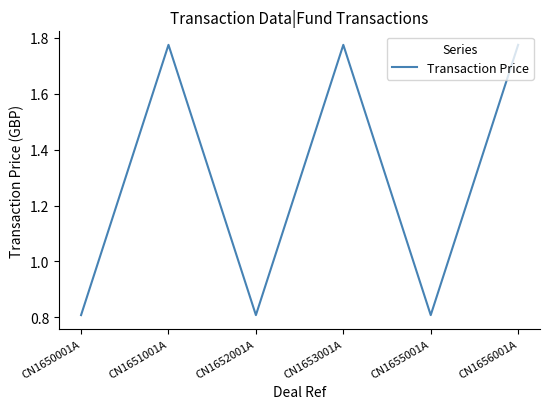

Where does the data first go above 1?

CN1651001A